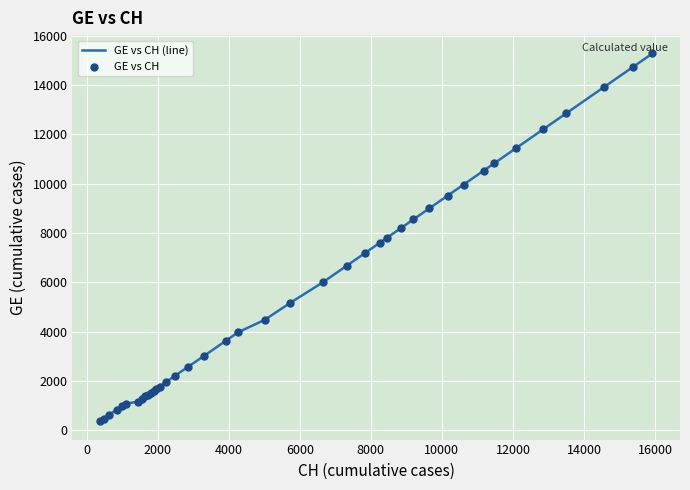

What is the smallest value displayed?

375